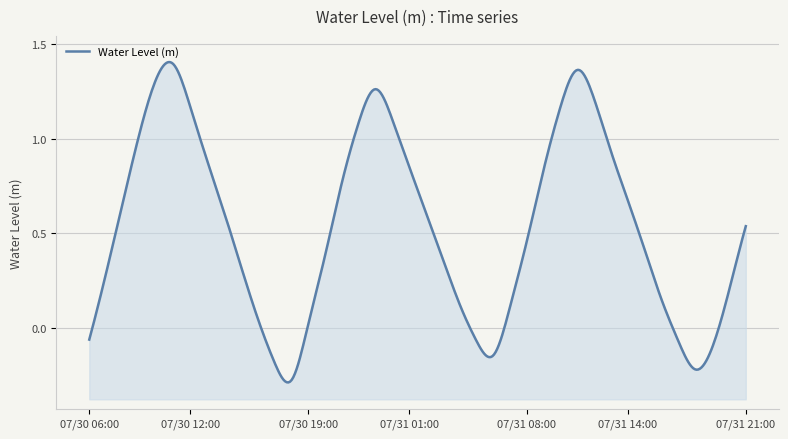

Reading right to left, transcribe all the data shown in this chart.

0.5	0.2	-0.1	-0.2	-0.1	0.1	0.4	0.7	0.9	1.2	1.4	1.2	0.8	0.5	0.1	-0.1	-0.1	0.1	0.4	0.6	0.9	1.1	1.3	1.1	0.8	0.4	0.0	-0.3	-0.2	0.1	0.3	0.6	0.9	1.2	1.4	1.3	1.0	0.7	0.3	-0.1